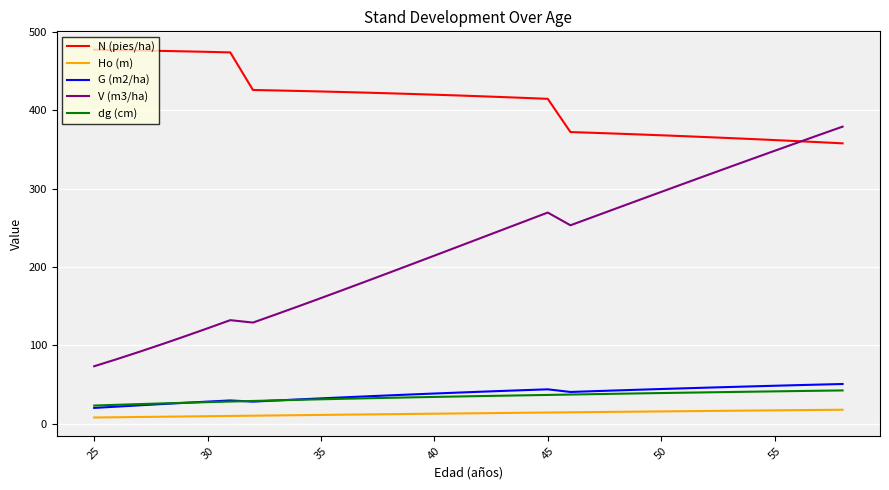

True or false: V (m3/ha) and dg (cm) intersect in this chart.

False